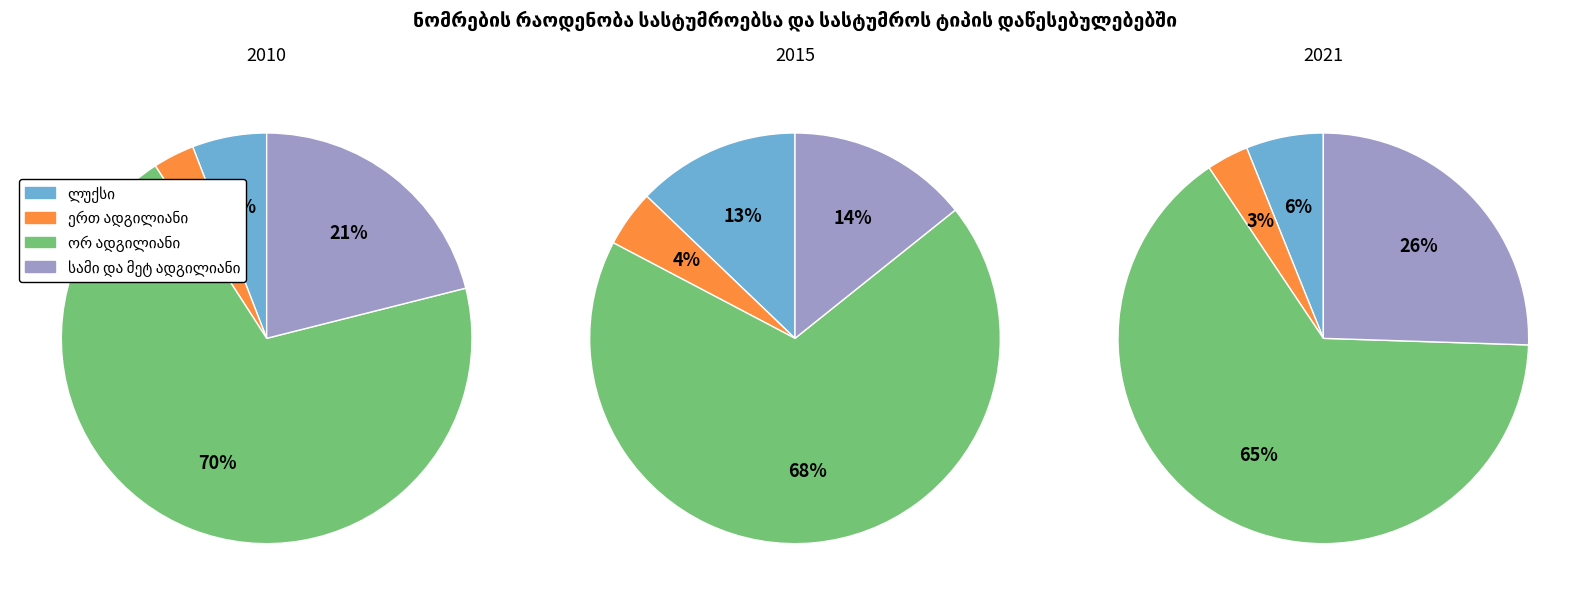

To the nearest percent, what portion does ერთ ადგილიანი represent?

3%